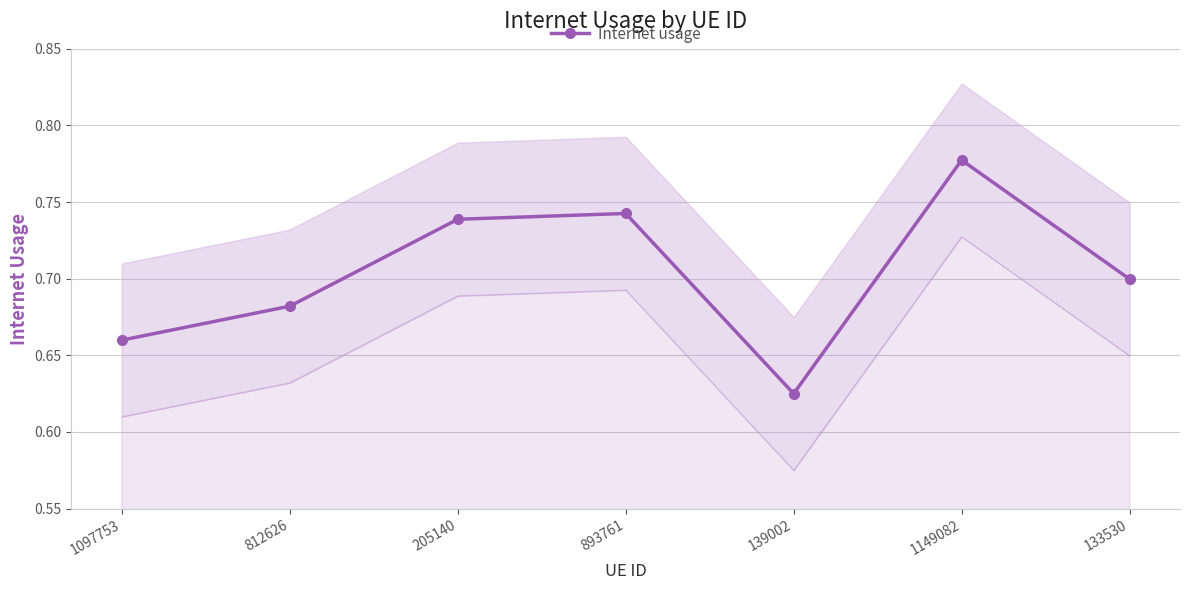

The chart shows a value of 0.7 at 205140. True or false?

True